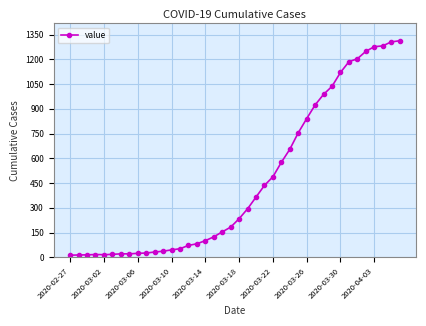

Does the chart display data point markers on the line(s)?

Yes